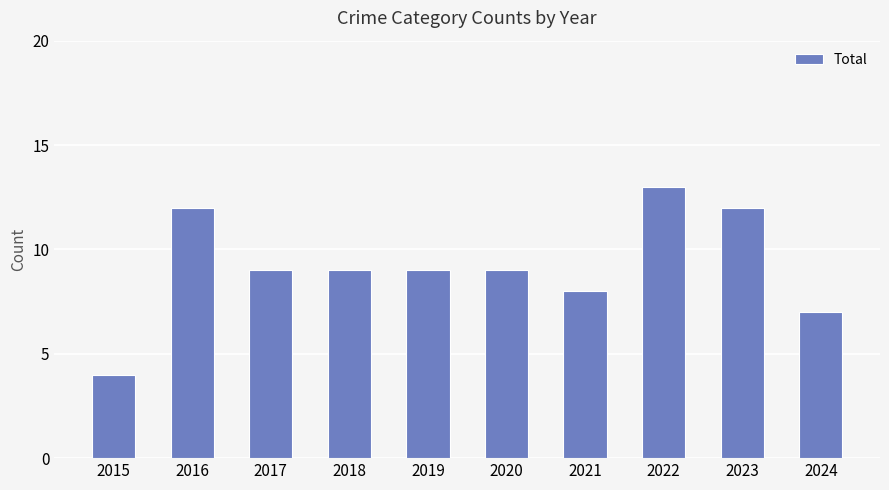

What is the value of the 8th bar from the left?

13